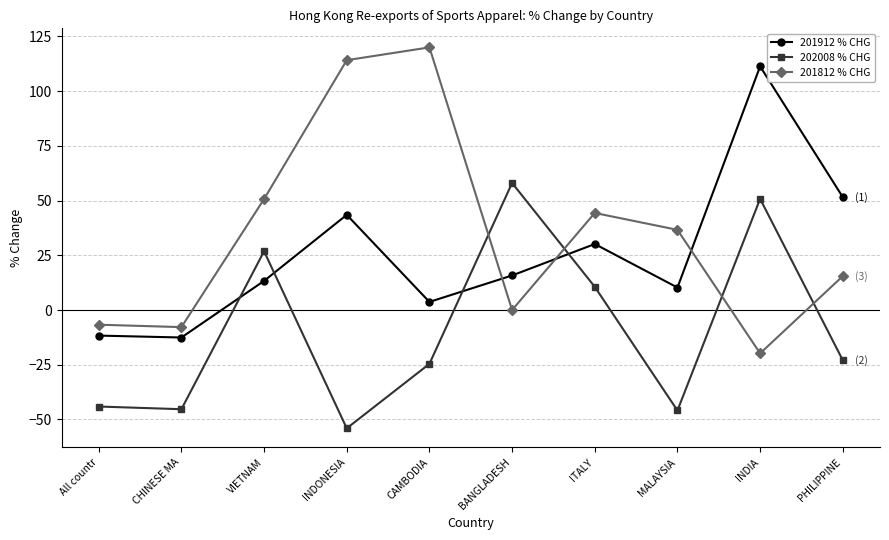

At which category is the sum across all series the highest?

INDIA